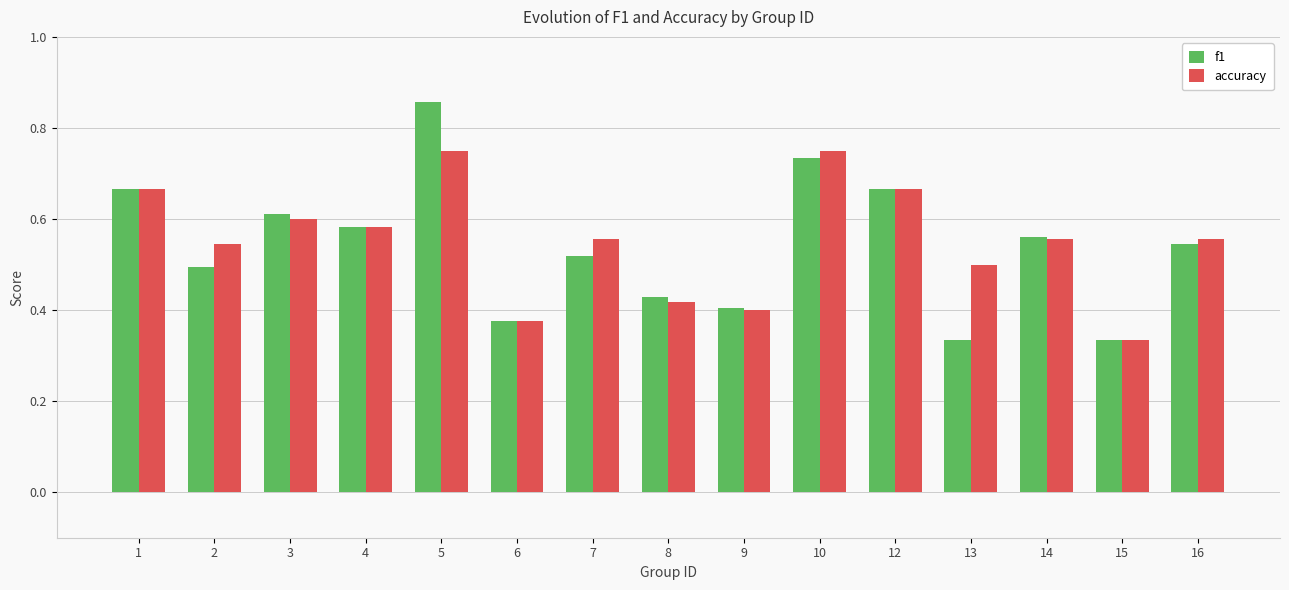

The value of f1 at 4 is 0.3. True or false?

False